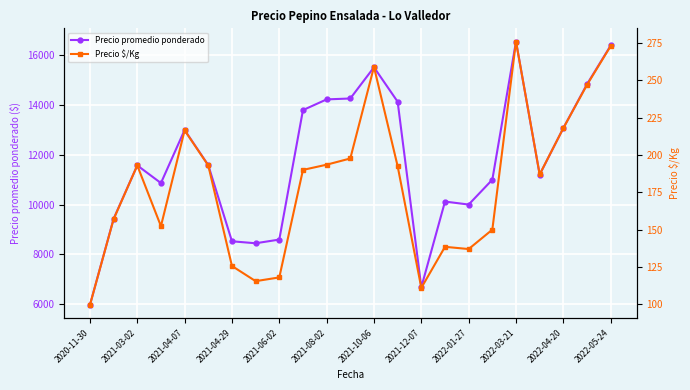

True or false: Precio $/Kg has more than 0 points higher than both neighbors.

True